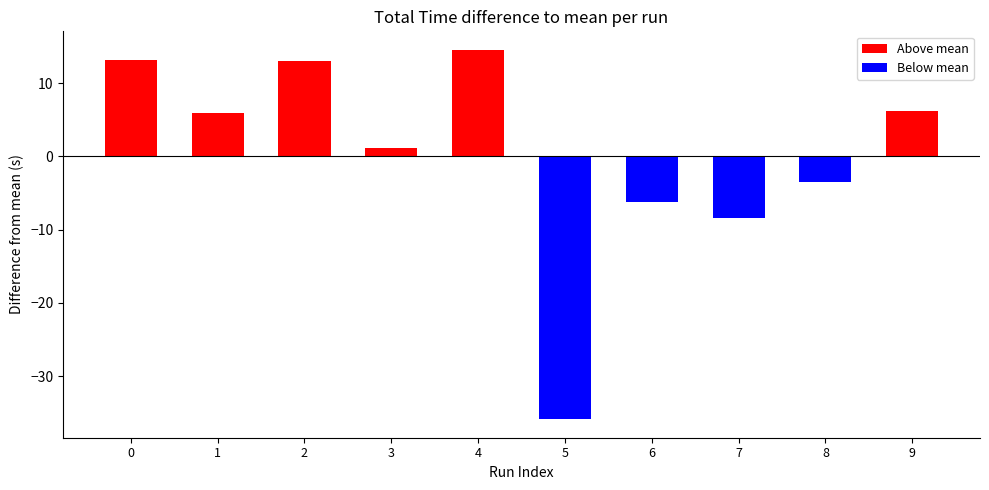

Which has a higher value, 8 or 5?

8